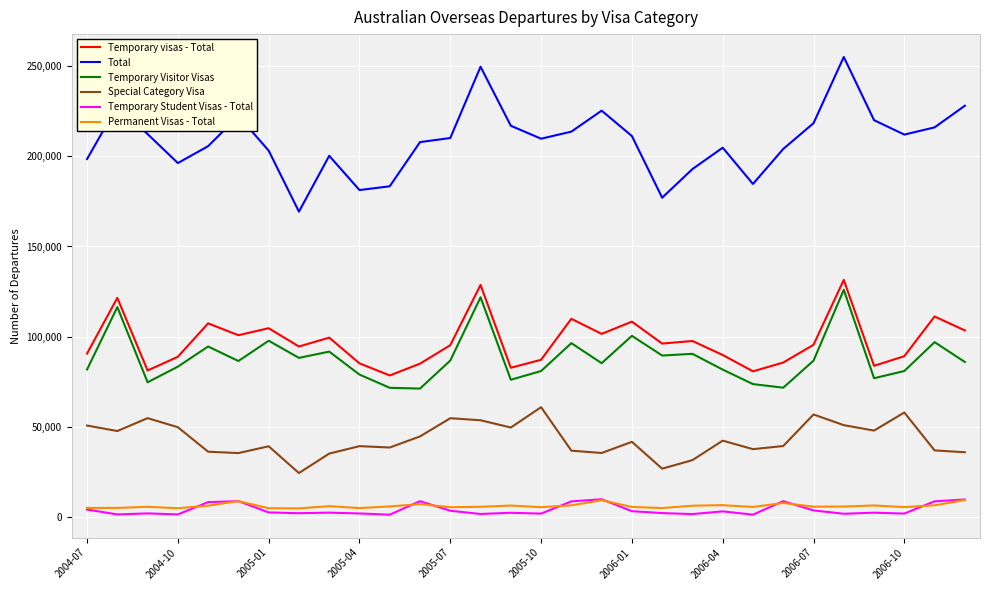

What is the difference between the maximum and second lowest values in the Special Category Visa series?

34060